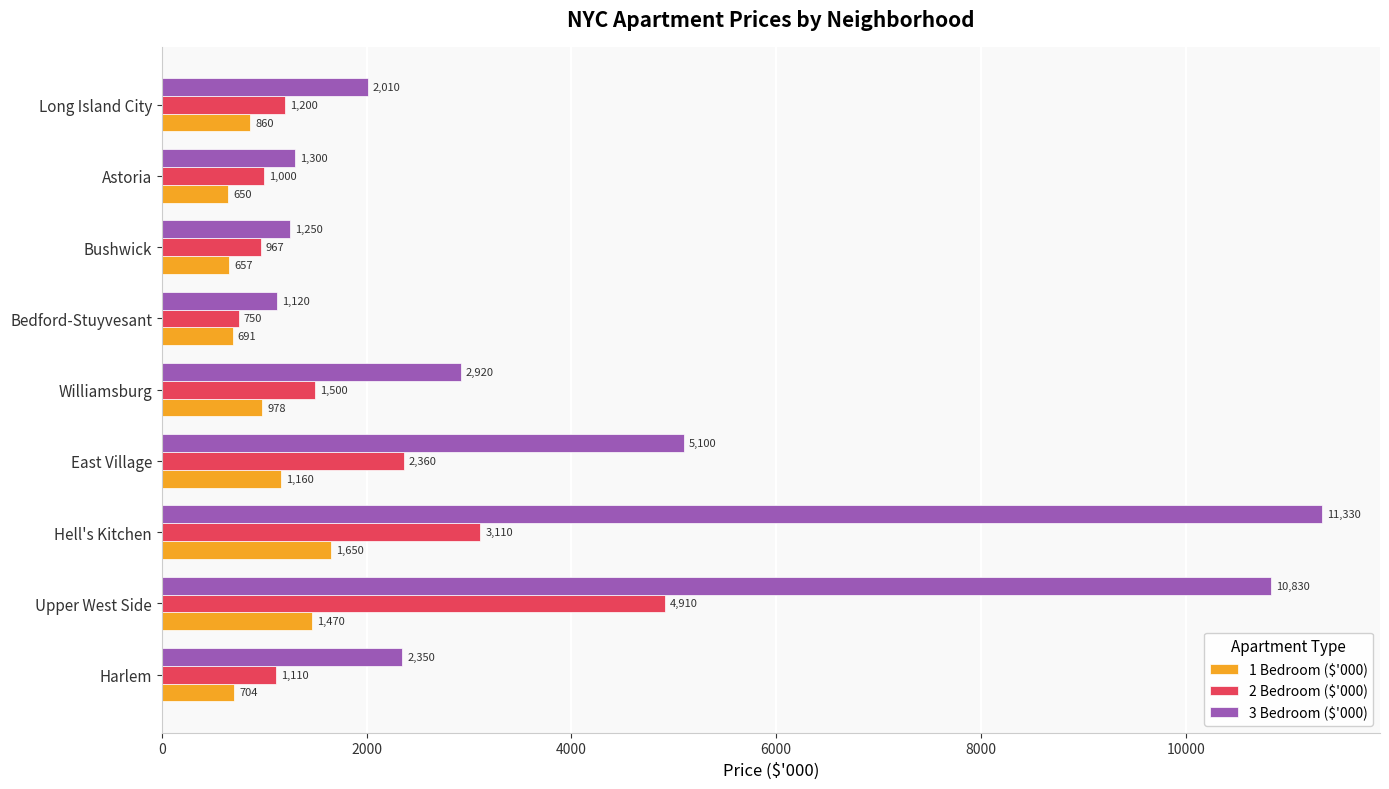

True or false: 2 Bedroom ($'000) has a value of 4910 at Upper West Side.

True